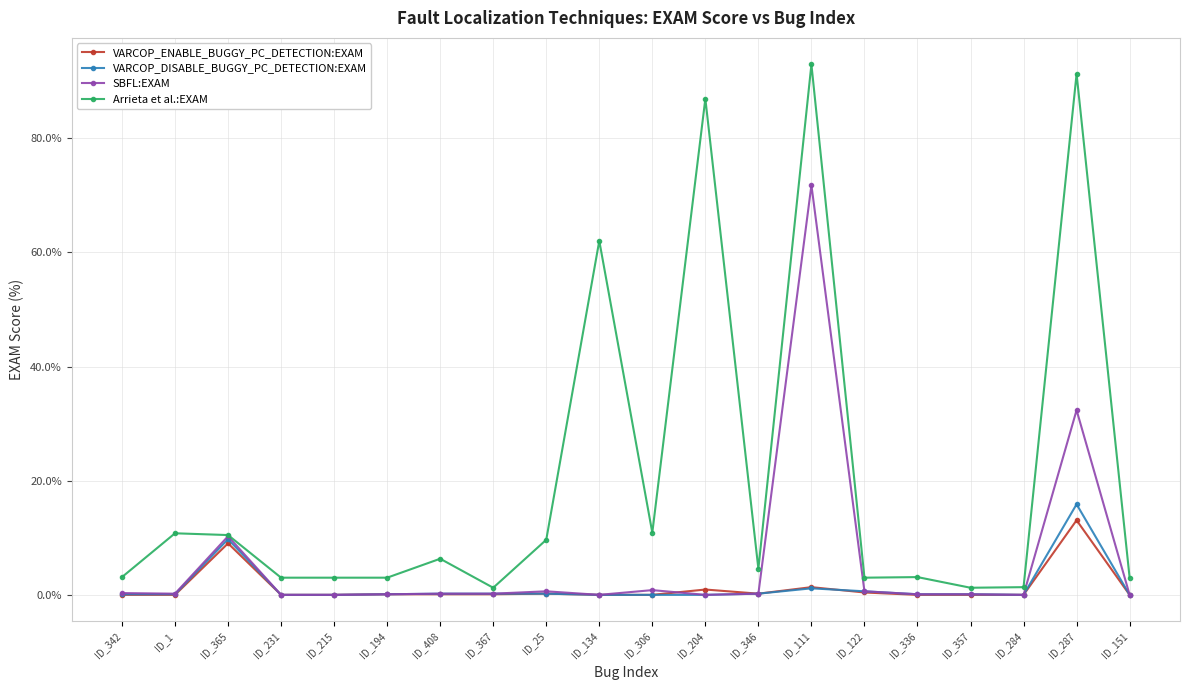

The VARCOP_DISABLE_BUGGY_PC_DETECTION:EXAM series shows 0.7 at ID_122. True or false?

True